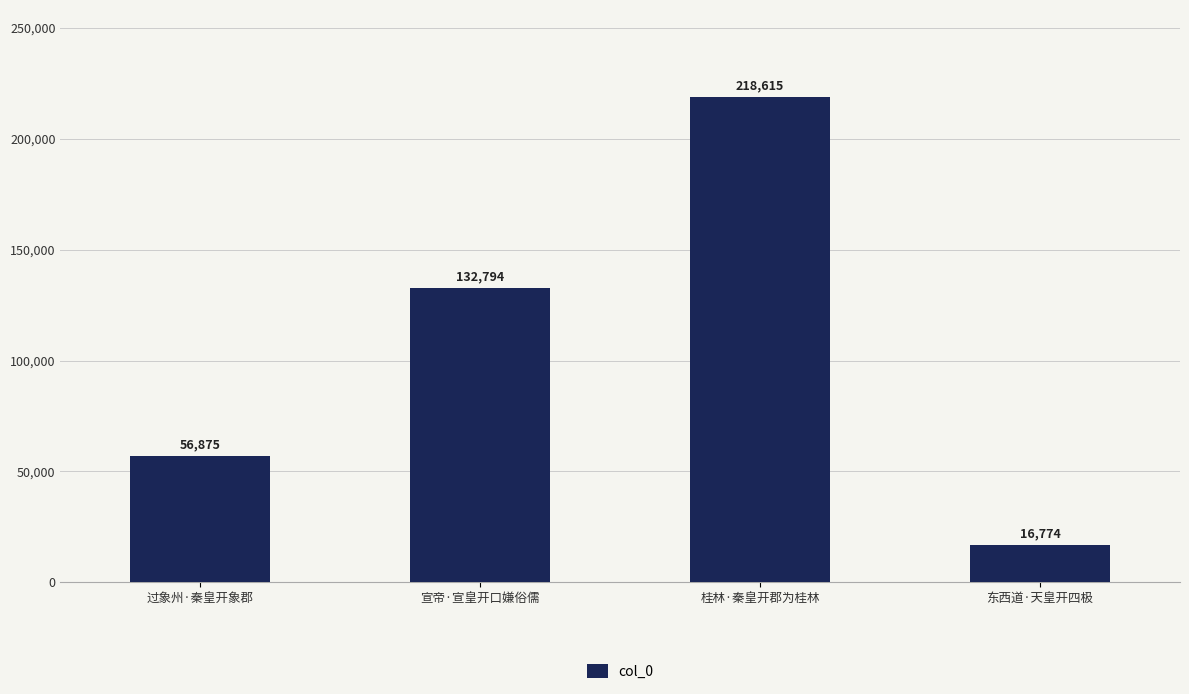

What is the value of the 3rd bar from the left?

218615